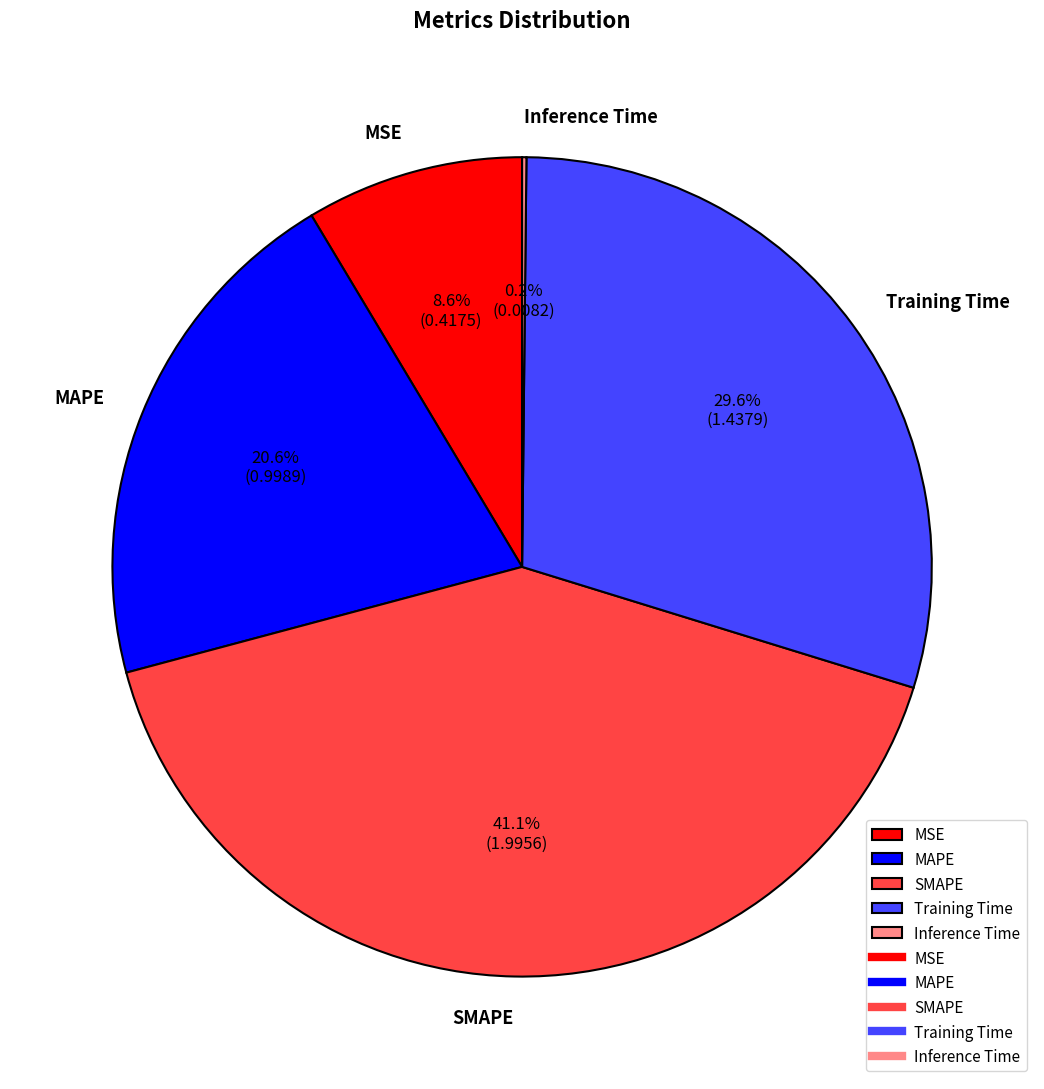

Is there any slice that represents more than half of the pie?

No